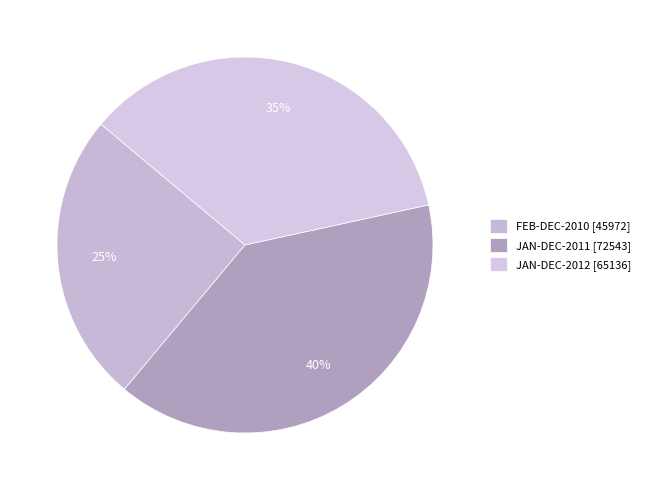

What percentage is the JAN-DEC-2011 slice, to the nearest percent?

40%